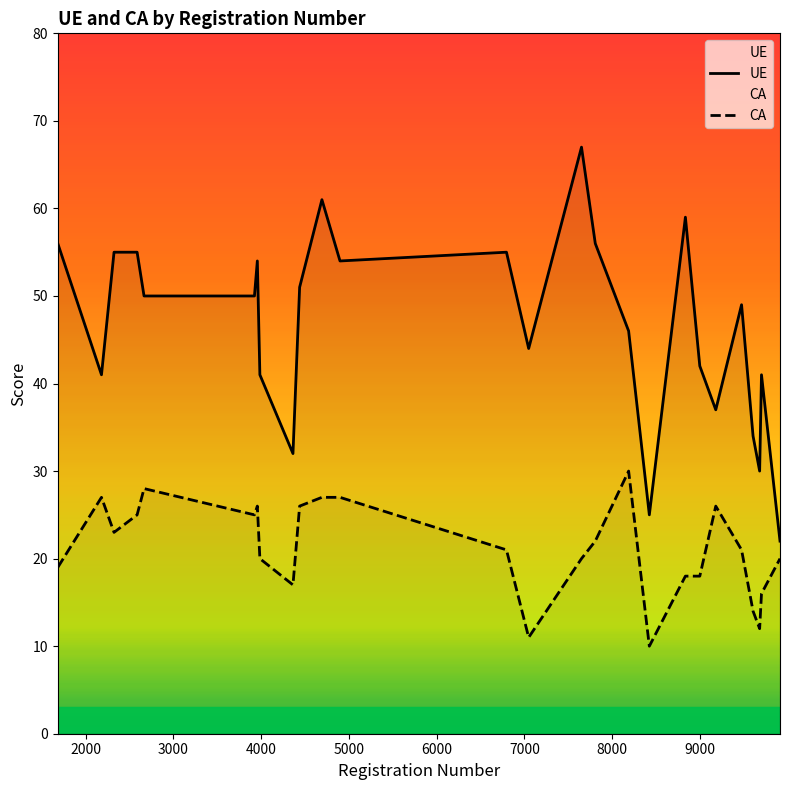

At how many categories does at least one series exceed 11?

26